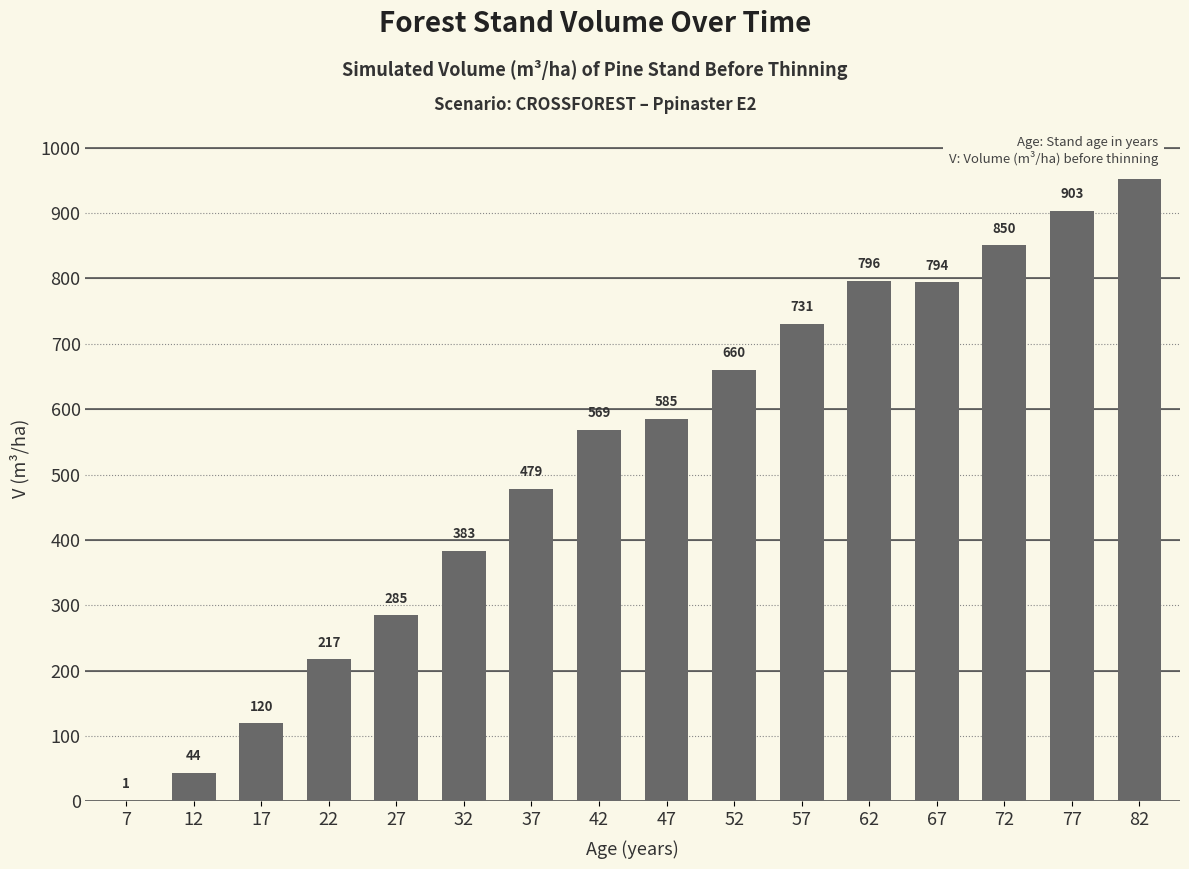

The value at 67 is 794.0. True or false?

True